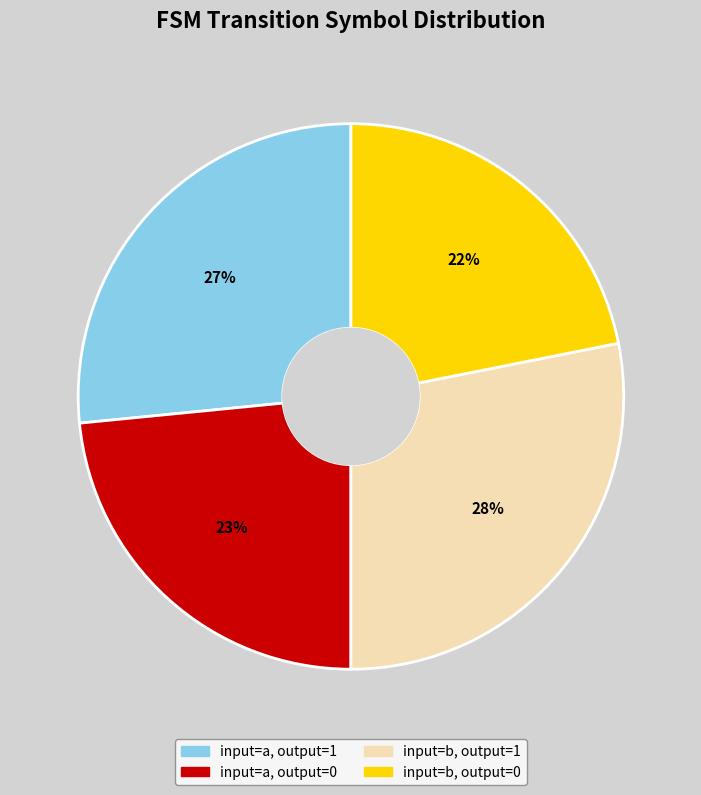

To the nearest percent, what is the difference between the largest and smallest slice percentages?

6%